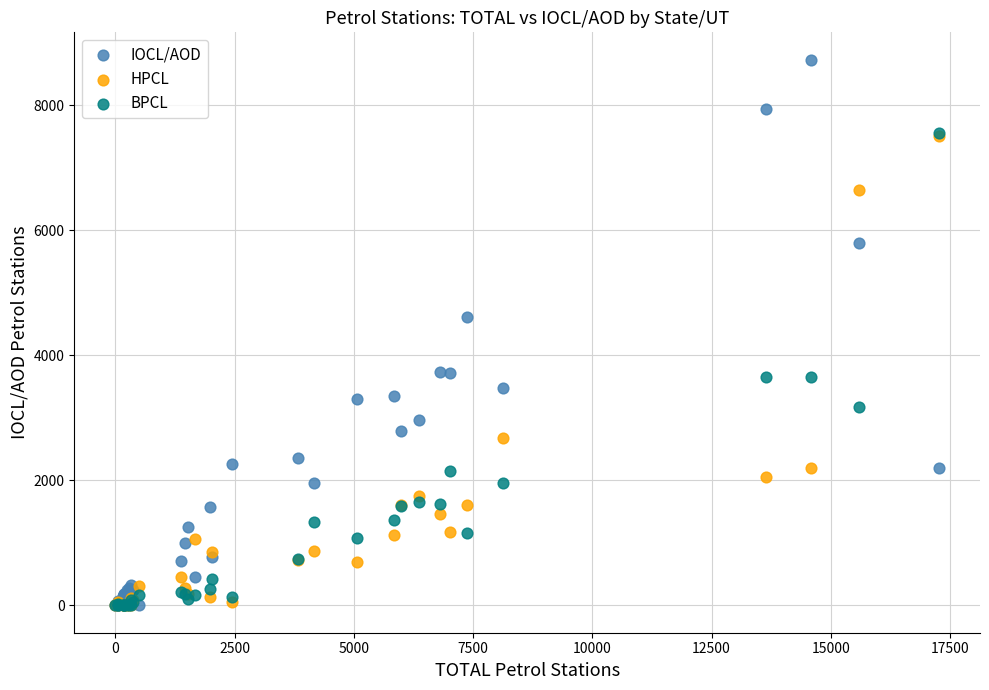

Which series has the widest spread of Y values?

IOCL/AOD